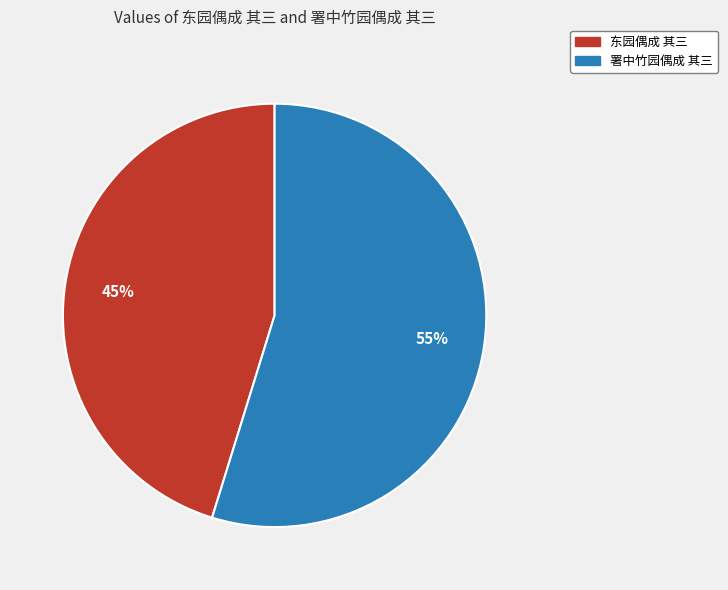

Is 署中竹园偶成 其三 the majority of the pie?

Yes